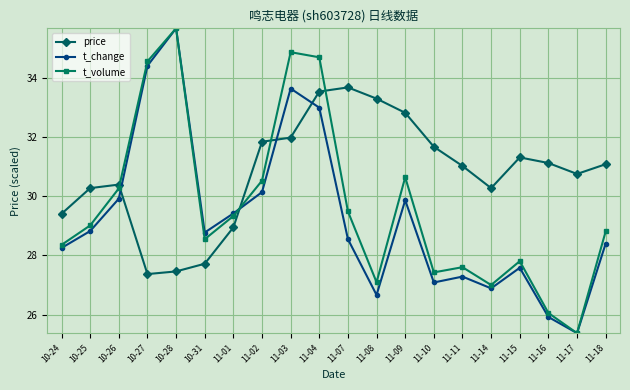

Is the value of price at 11-02 greater than the value of t_volume at 11-07?

Yes